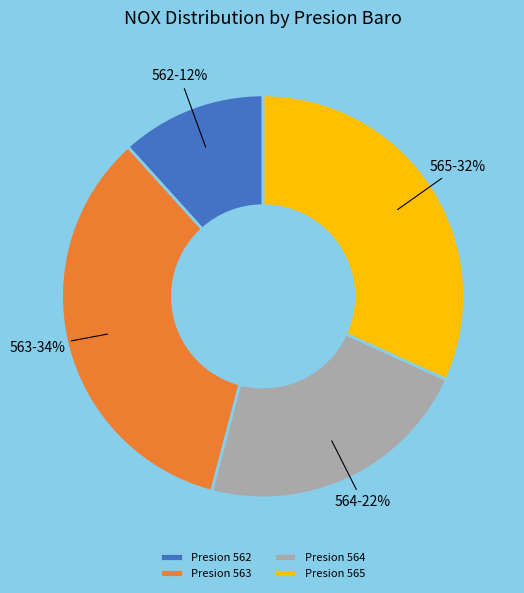

To the nearest percent, what is the difference between the largest and smallest slice percentages?

22%